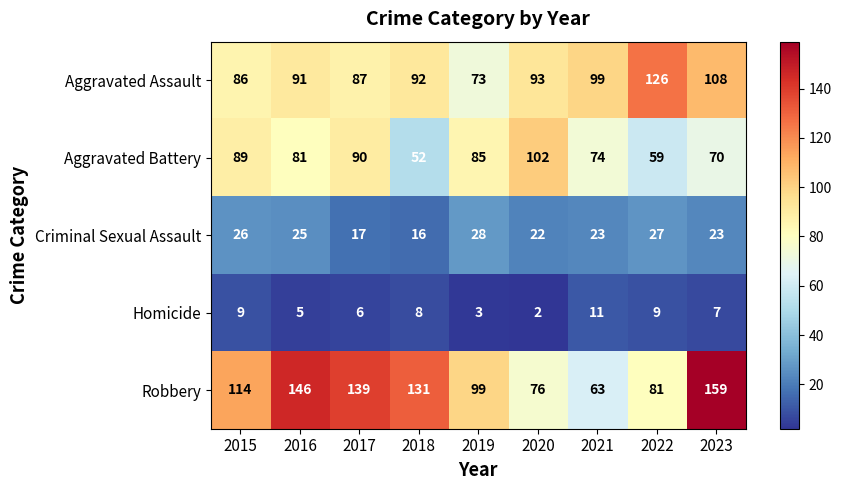

At how many categories does at least one series exceed 38?

9